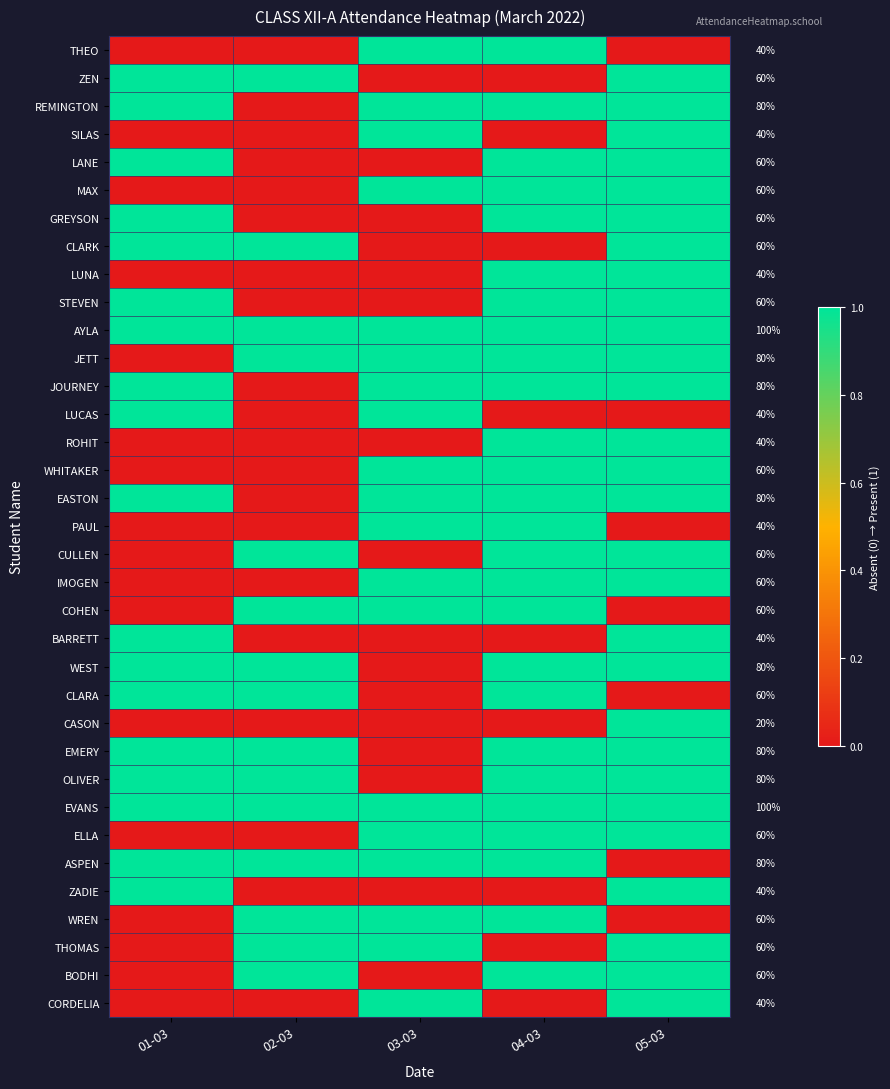

What is the spread (max minus min) of values at 03-03?

1